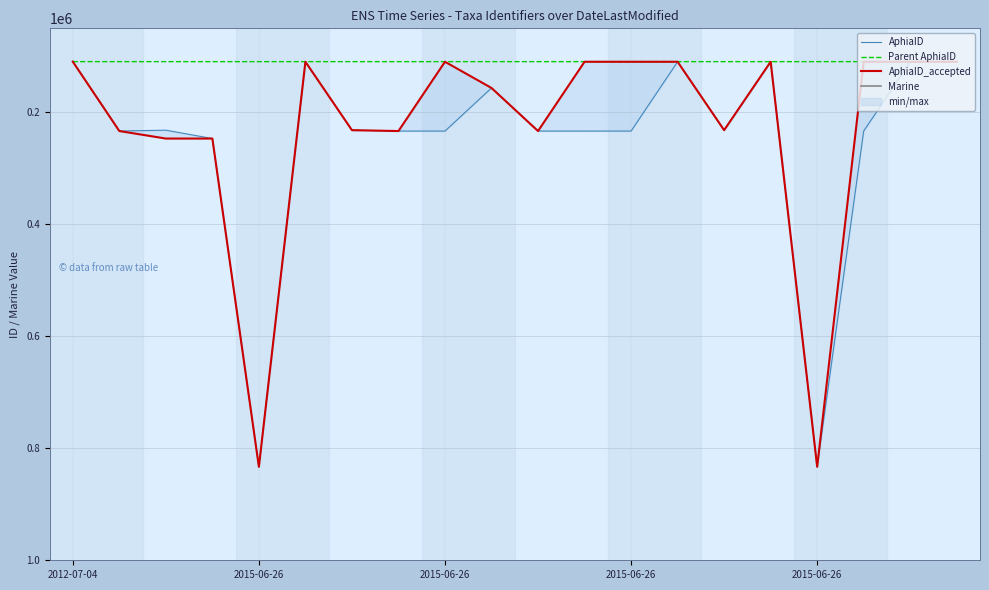

What value does the AphiaID_accepted series have at 2015-06-26?

246835